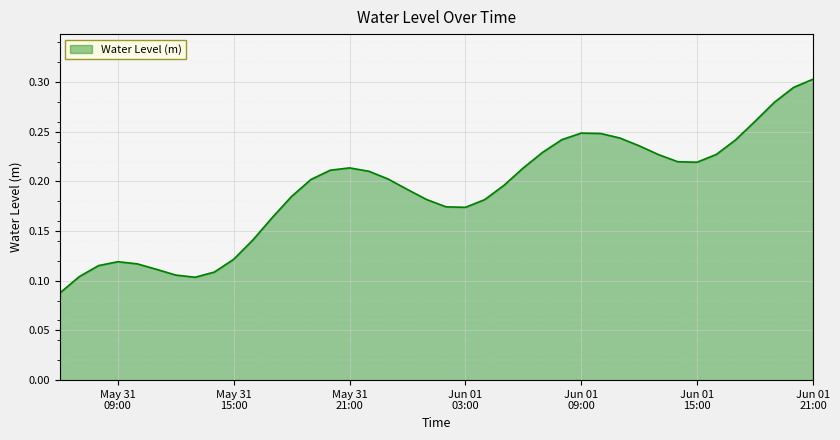

Reading left to right, list all the values displayed in this chart.

0.1	0.1	0.1	0.1	0.1	0.1	0.1	0.1	0.1	0.1	0.1	0.2	0.2	0.2	0.2	0.2	0.2	0.2	0.2	0.2	0.2	0.2	0.2	0.2	0.2	0.2	0.2	0.2	0.2	0.2	0.2	0.2	0.2	0.2	0.2	0.2	0.3	0.3	0.3	0.3